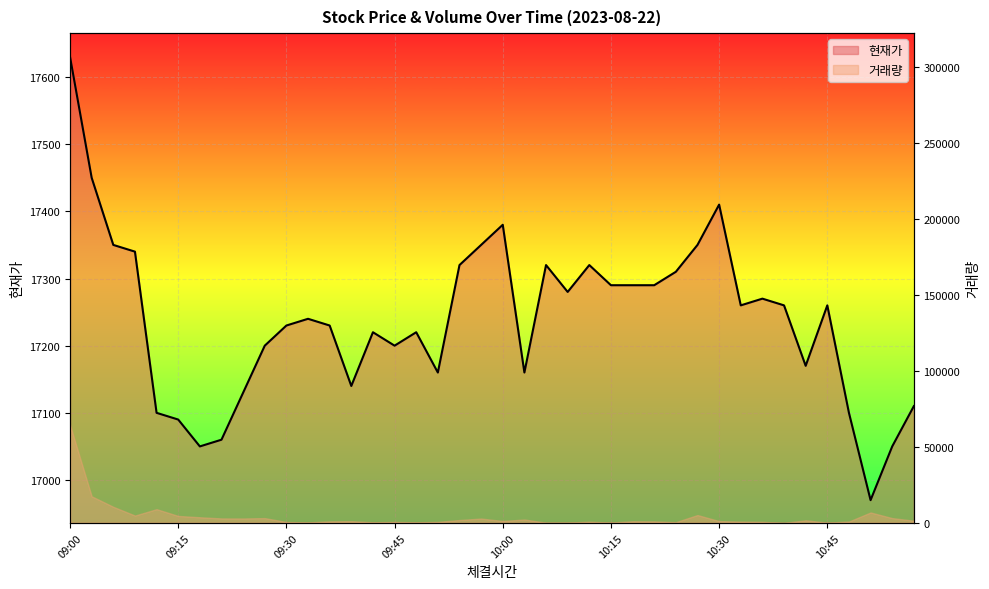

What is the label of the 22nd point from the left?

10:03